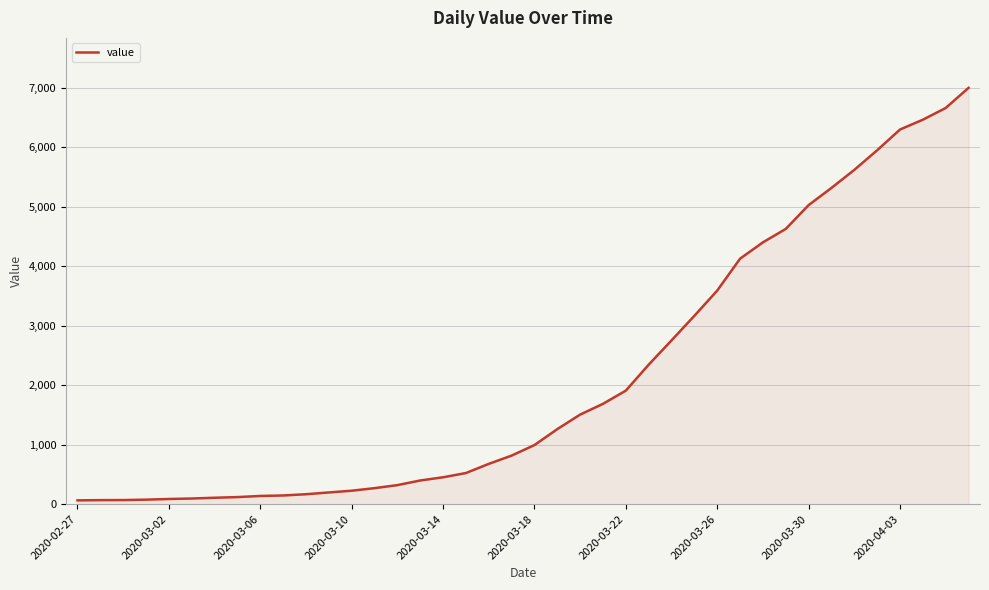

What is the difference between the maximum and minimum values?

6931